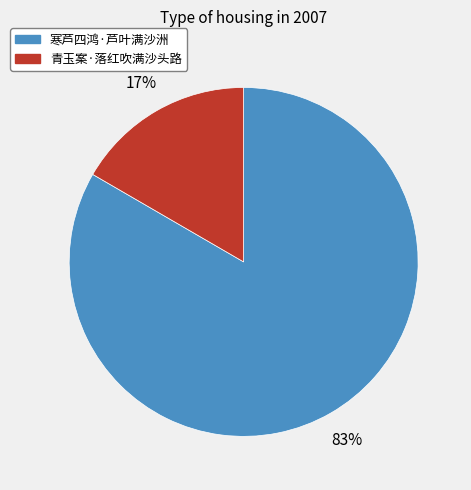

Rank the categories by value from lowest to highest.

青玉案·落红吹满沙头路, 寒芦四鸿·芦叶满沙洲